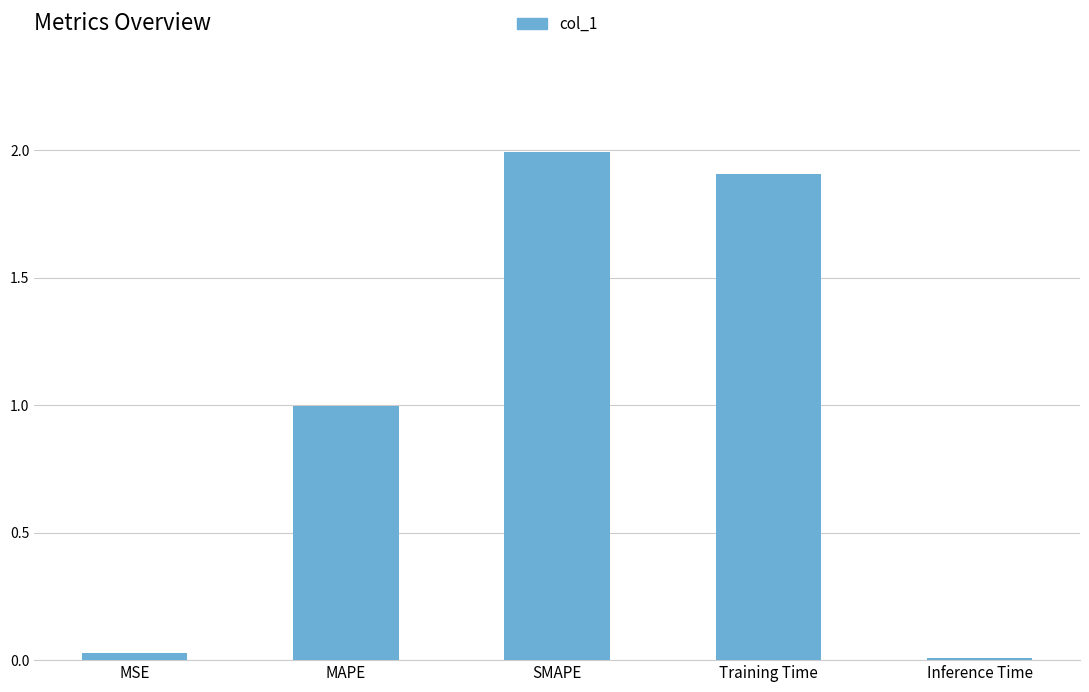

Does the chart contain stacked bars?

No